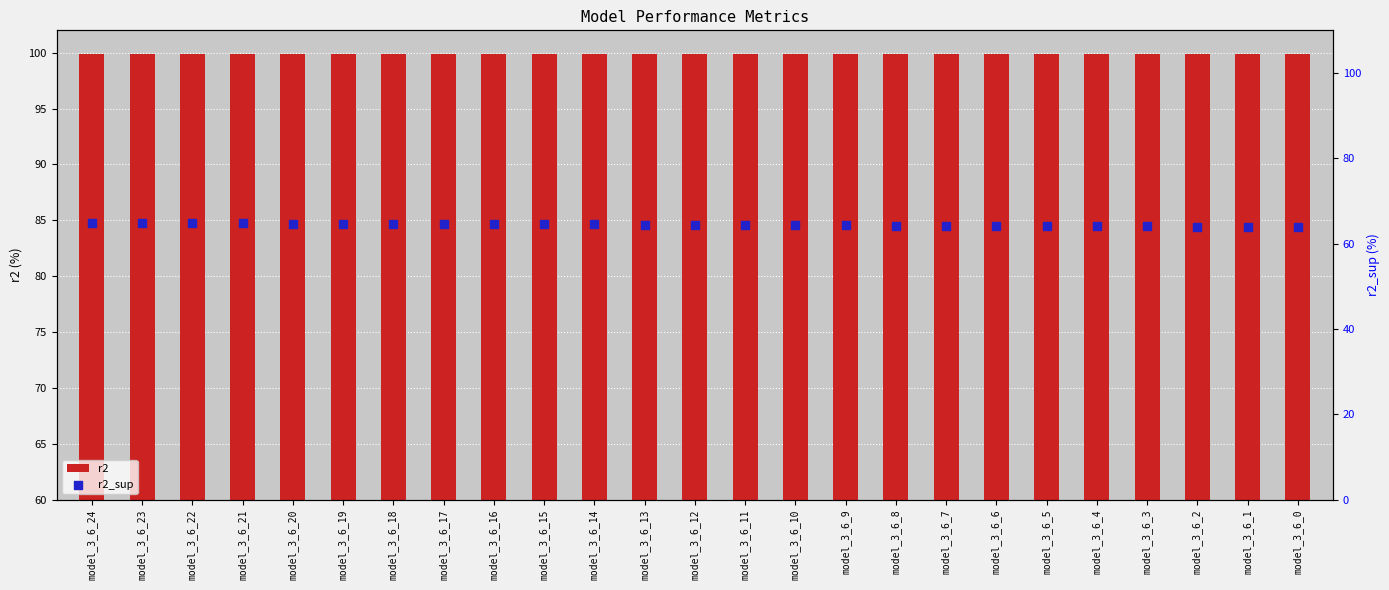

Which series has the largest total across all categories?

r2